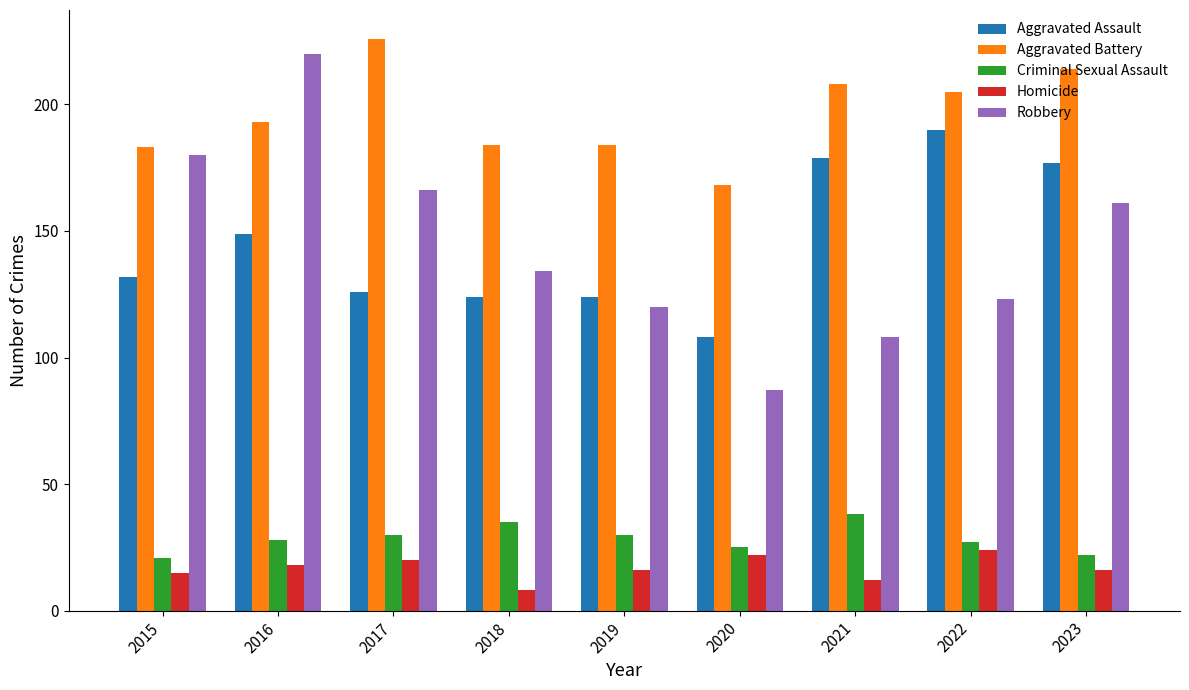

How many groups of bars are there?

9